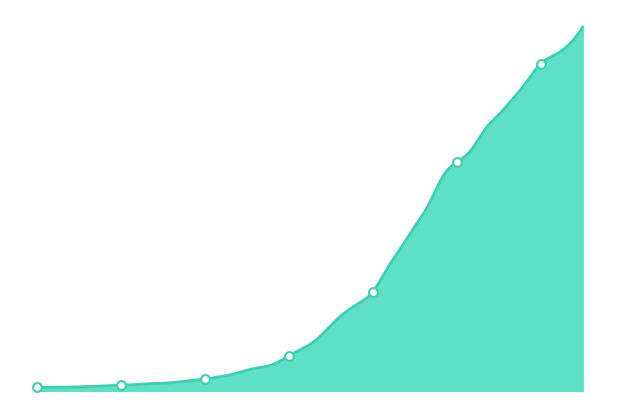

Which has a higher value, 2020-03-17 or 2020-03-30?

2020-03-30